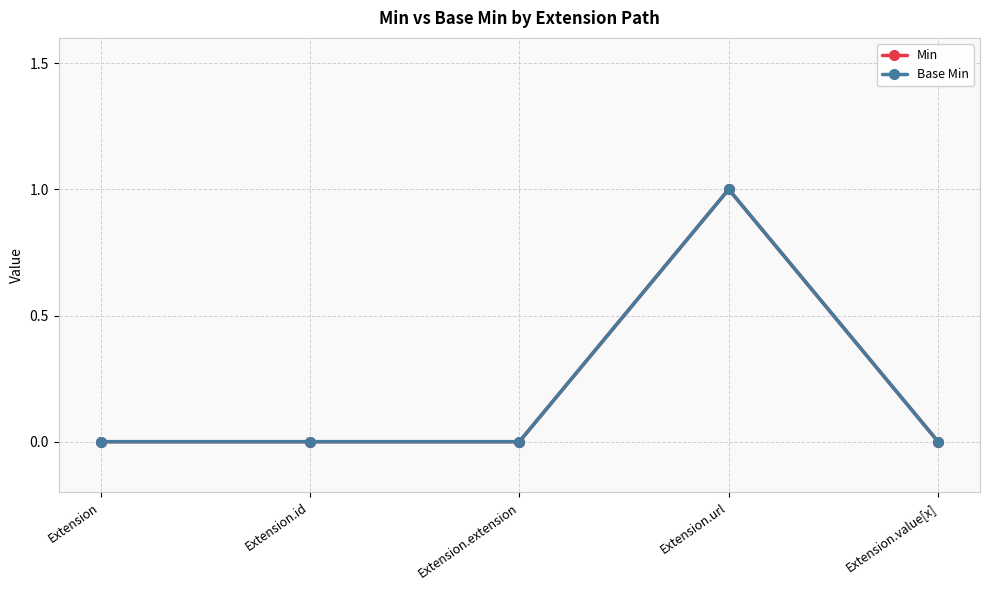

Is this an area chart (filled region under the line)?

No